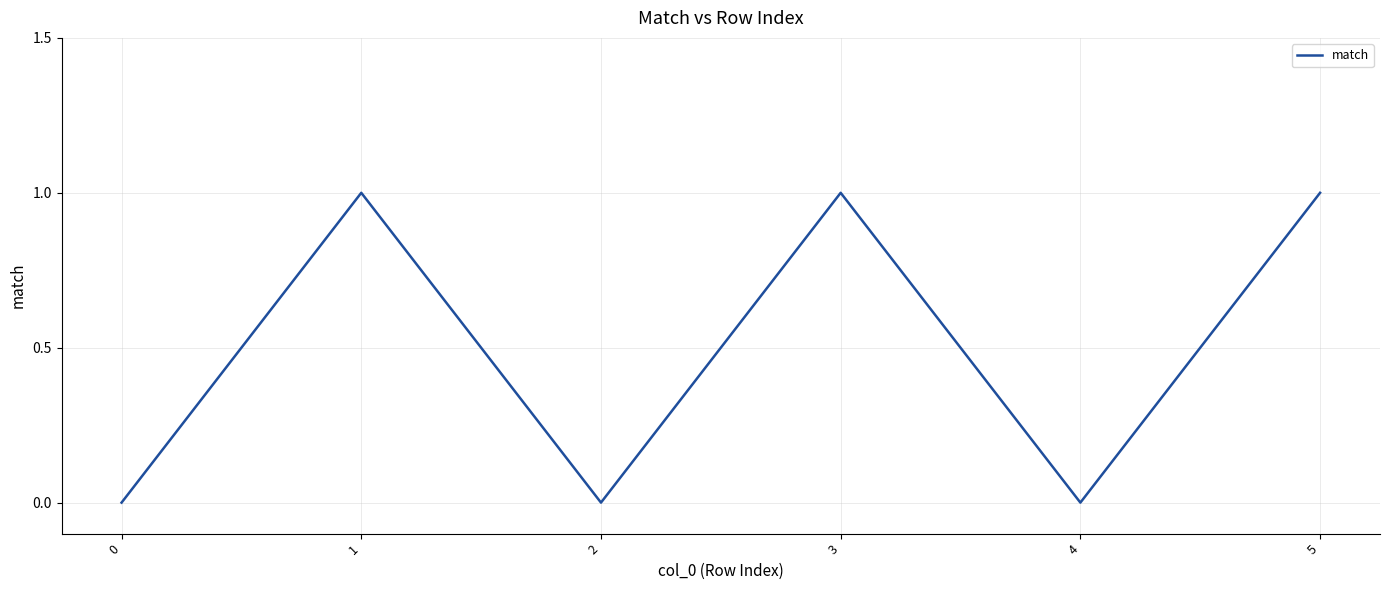

At which category does the data reach its first local peak?

1